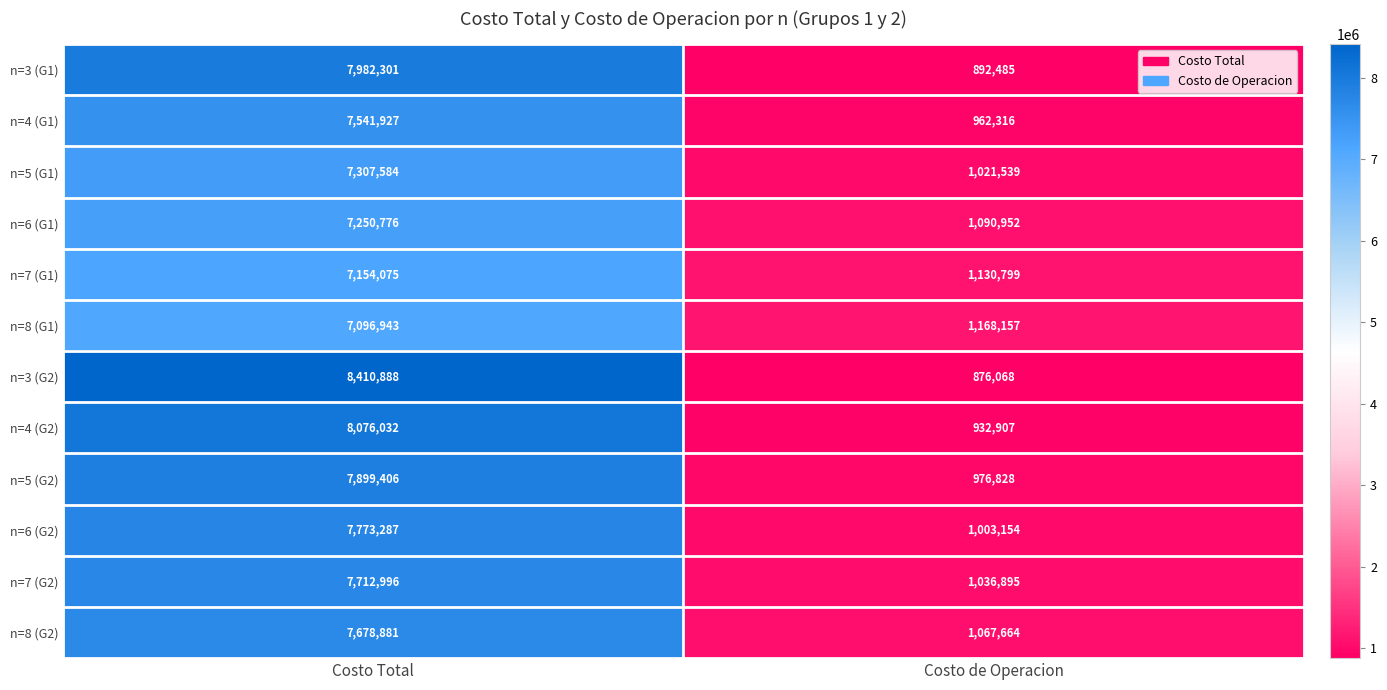

The value of n=5 (G1) at Costo Total is 3988073. True or false?

False